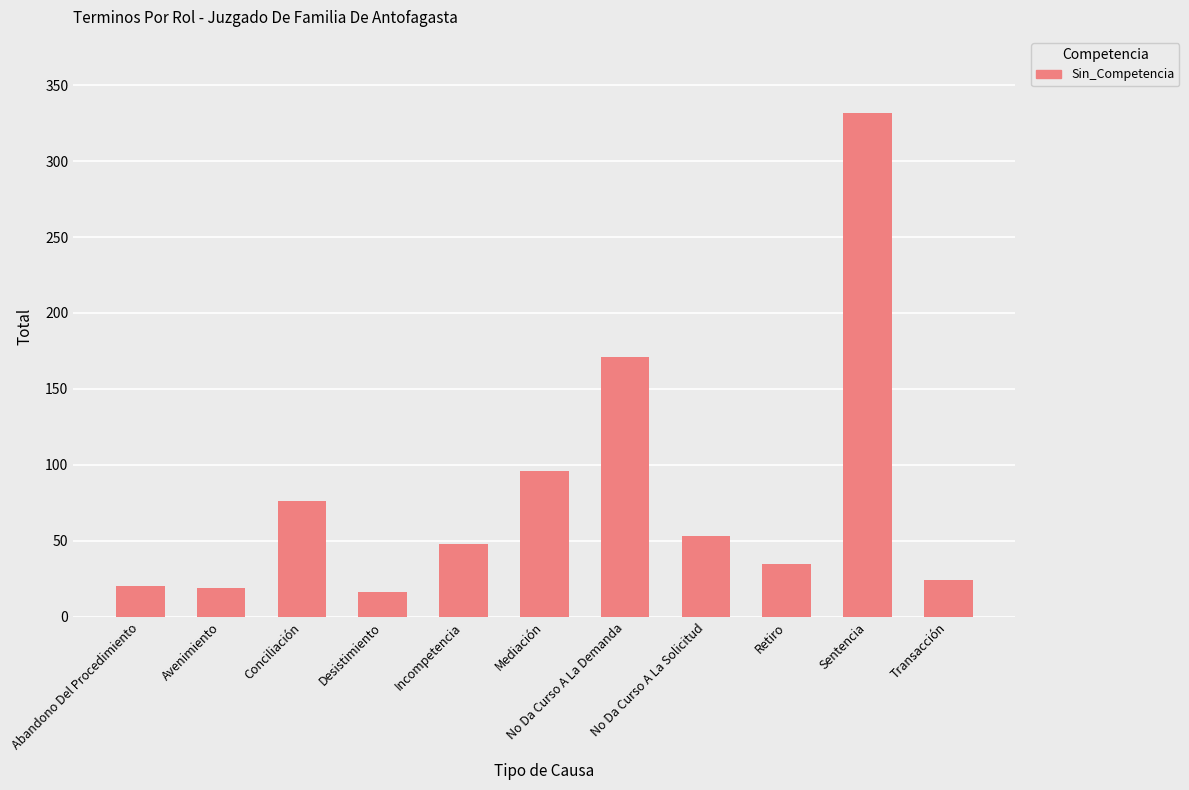

What is the smallest value displayed?

16